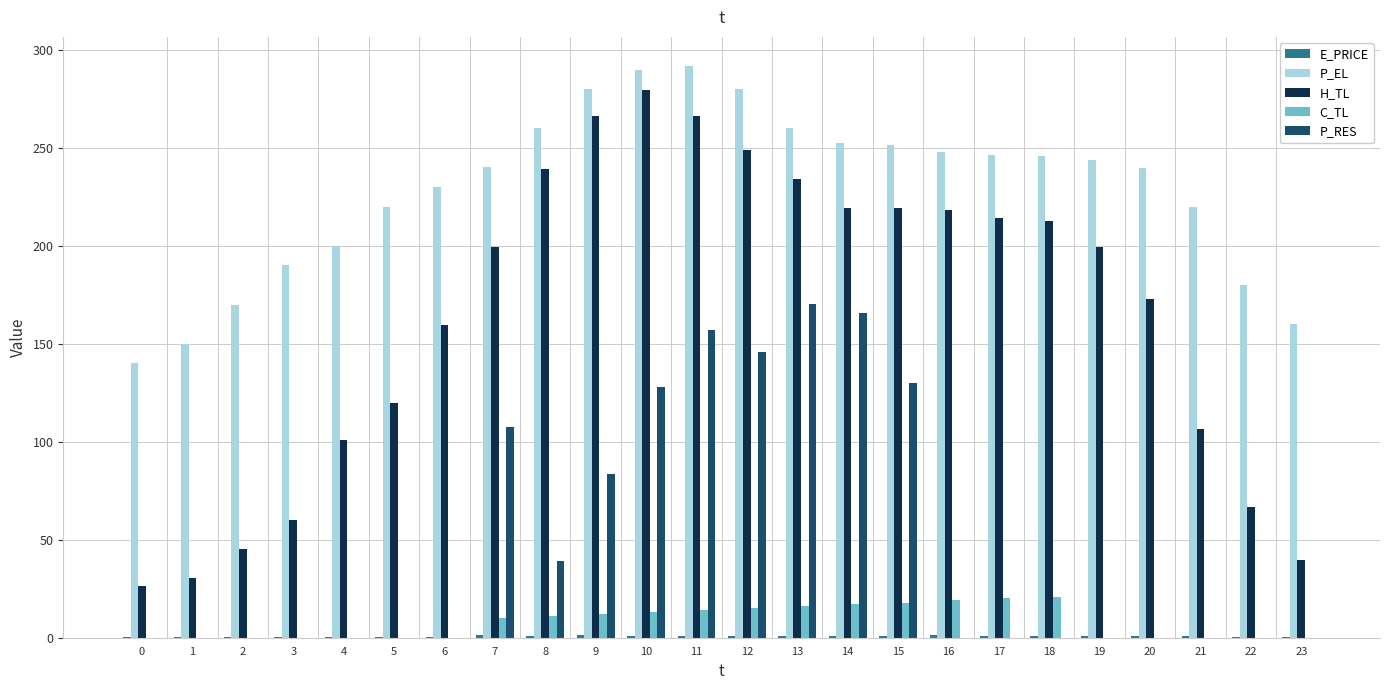

Which series has the widest spread of values?

H_TL